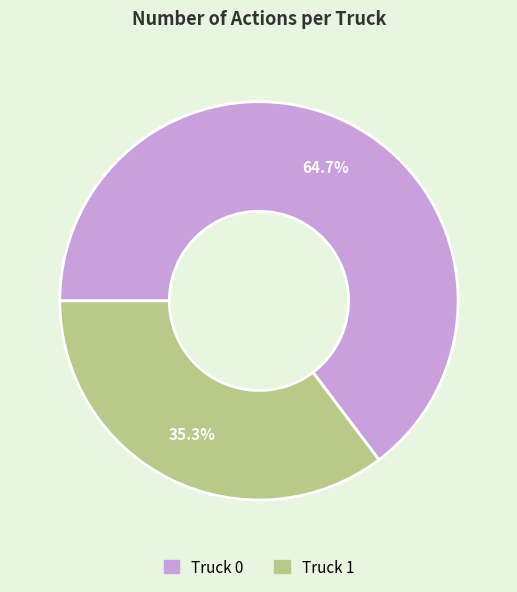

To the nearest percent, what percentage of the pie is Truck 1?

35%